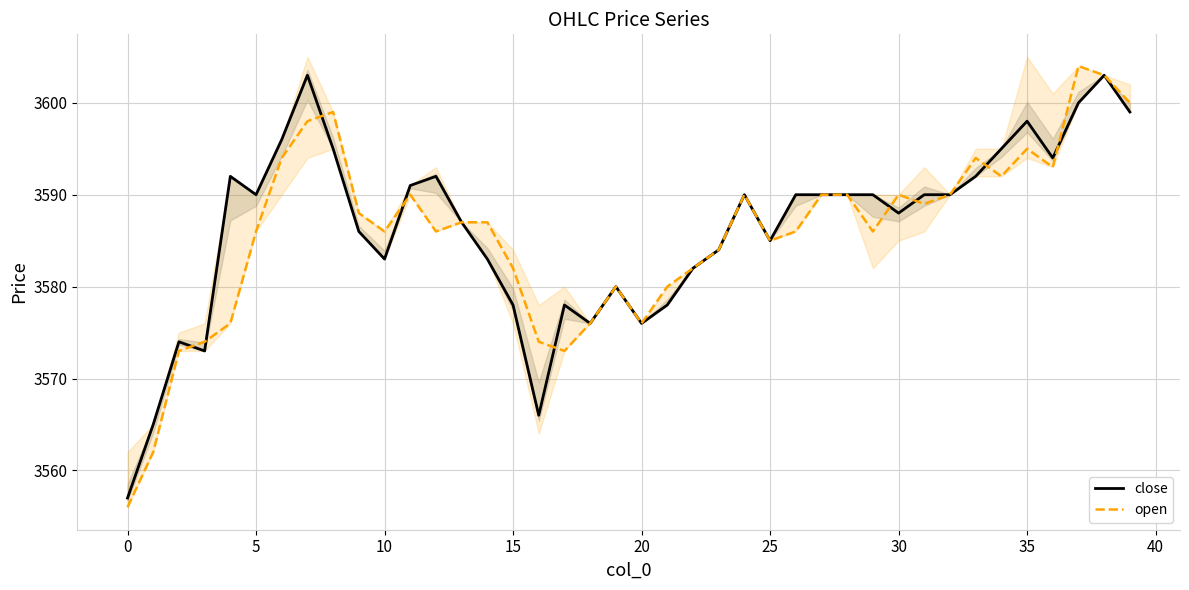

What is the average value of the open series?

3586